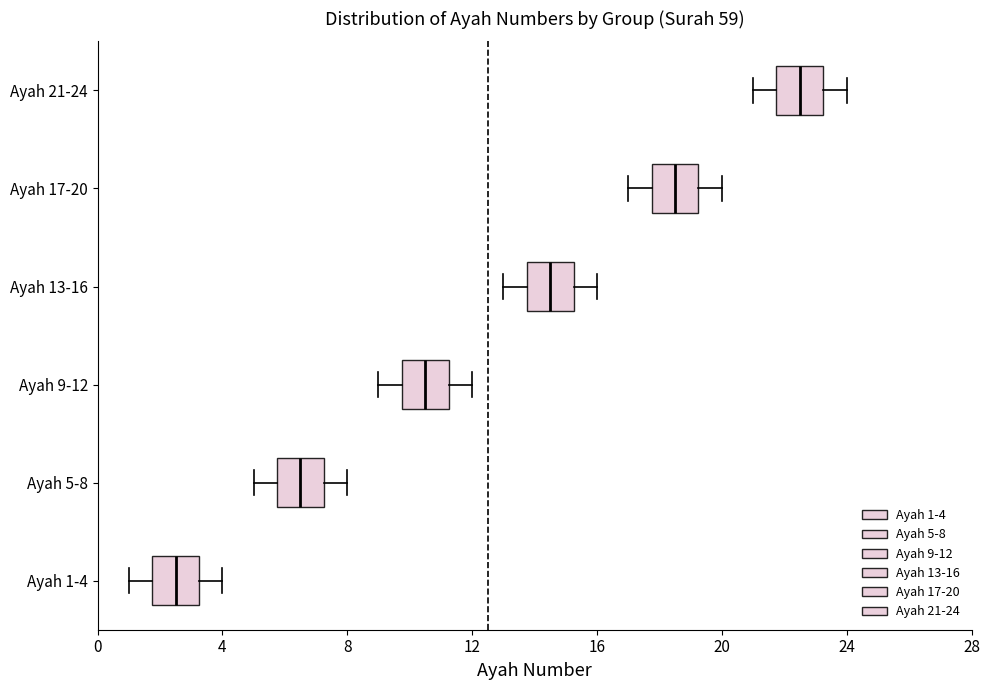

Reading bottom to top, read every box against the x-axis: the position of its median line, the range the box covers, and the ends of its whiskers. The values are not printed on the chart, so give them approximately, as read against the axis.

Ayah 1-4: median 2.5, box 2.0 to 3.5, whiskers 1.0 to 4.0
Ayah 5-8: median 6.5, box 6.0 to 7.5, whiskers 5.0 to 8.0
Ayah 9-12: median 10.5, box 10.0 to 11.5, whiskers 9.0 to 12.0
Ayah 13-16: median 14.5, box 14.0 to 15.5, whiskers 13.0 to 16.0
Ayah 17-20: median 18.5, box 18.0 to 19.5, whiskers 17.0 to 20.0
Ayah 21-24: median 22.5, box 22.0 to 23.5, whiskers 21.0 to 24.0